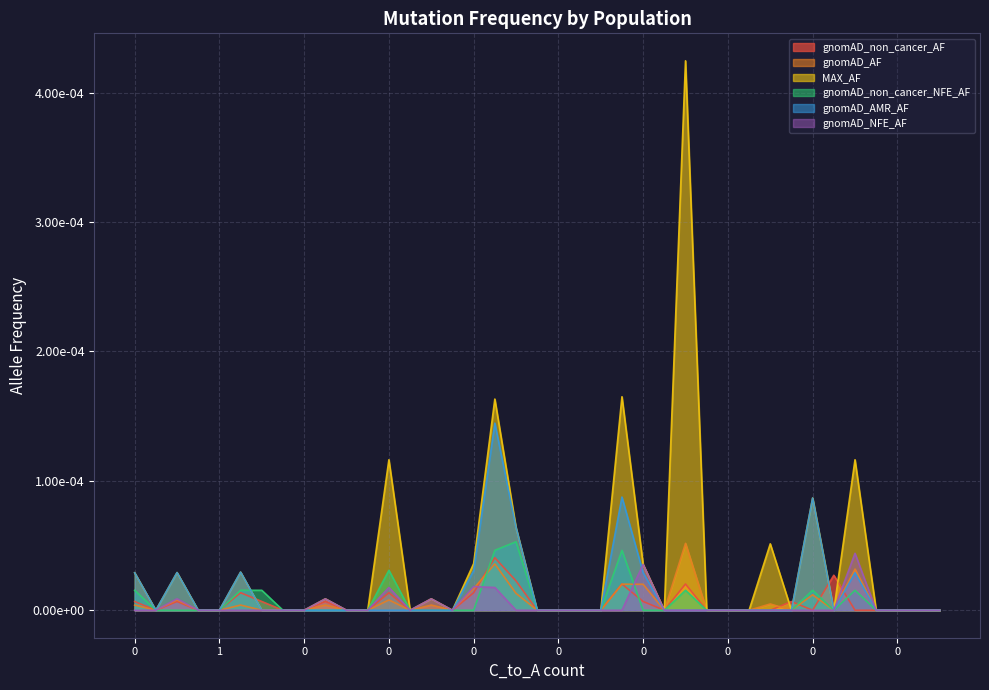

What are all the series names shown in the legend?

gnomAD_non_cancer_AF, gnomAD_AF, MAX_AF, gnomAD_non_cancer_NFE_AF, gnomAD_AMR_AF, gnomAD_NFE_AF